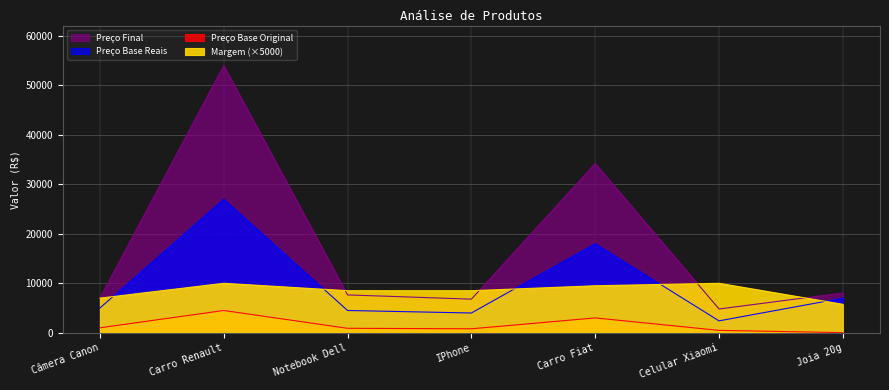

What is the spread (max minus min) of values at Câmera Canon?

6000.0